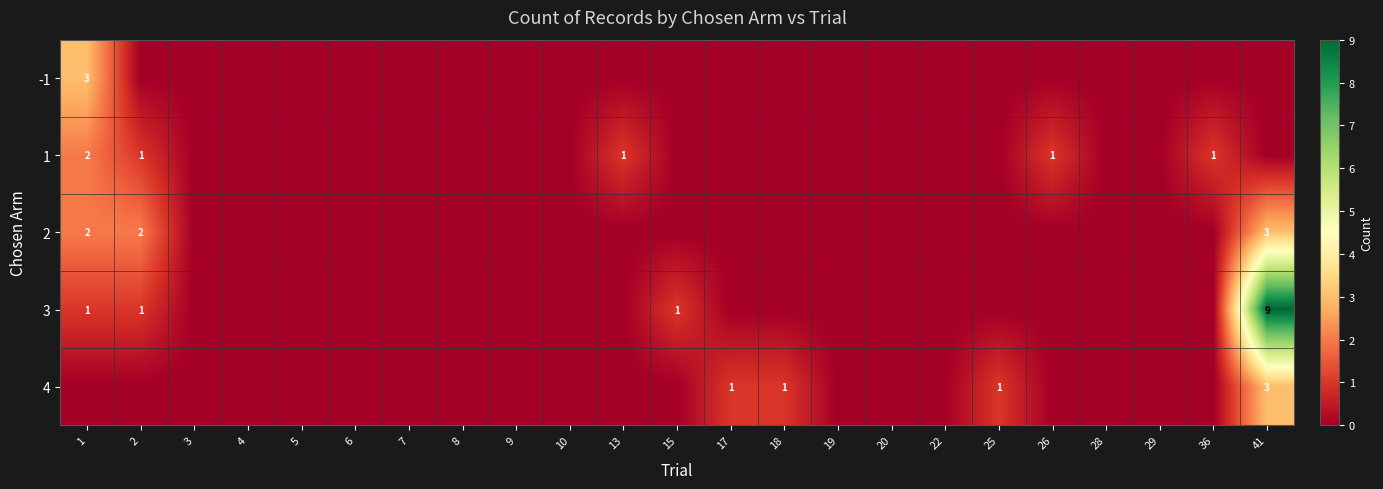

At which category is the sum across all series the highest?

41